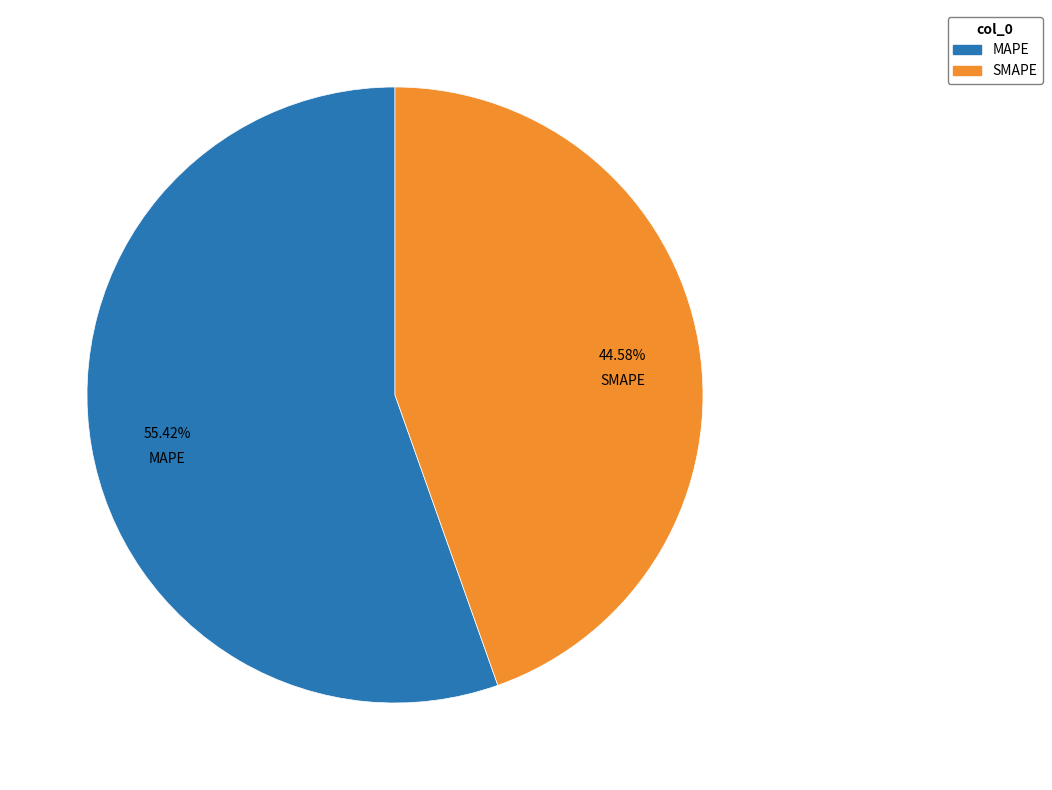

Which slice is the largest?

MAPE